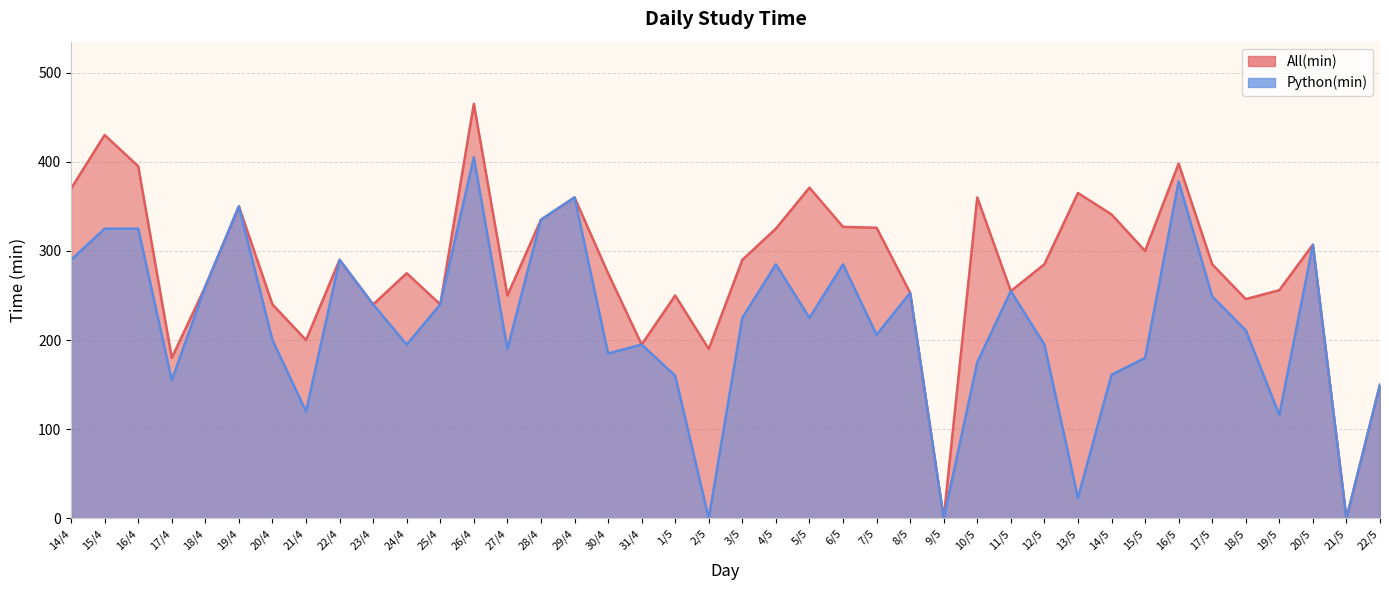

List the labels in order of All(min) value, largest first.

26/4, 15/4, 16/5, 16/4, 5/5, 14/4, 13/5, 29/4, 10/5, 19/4, 14/5, 28/4, 6/5, 7/5, 4/5, 20/5, 15/5, 22/4, 3/5, 12/5, 17/5, 24/4, 30/4, 18/4, 19/5, 11/5, 8/5, 27/4, 1/5, 18/5, 20/4, 23/4, 25/4, 21/4, 31/4, 2/5, 17/4, 22/5, 9/5, 21/5